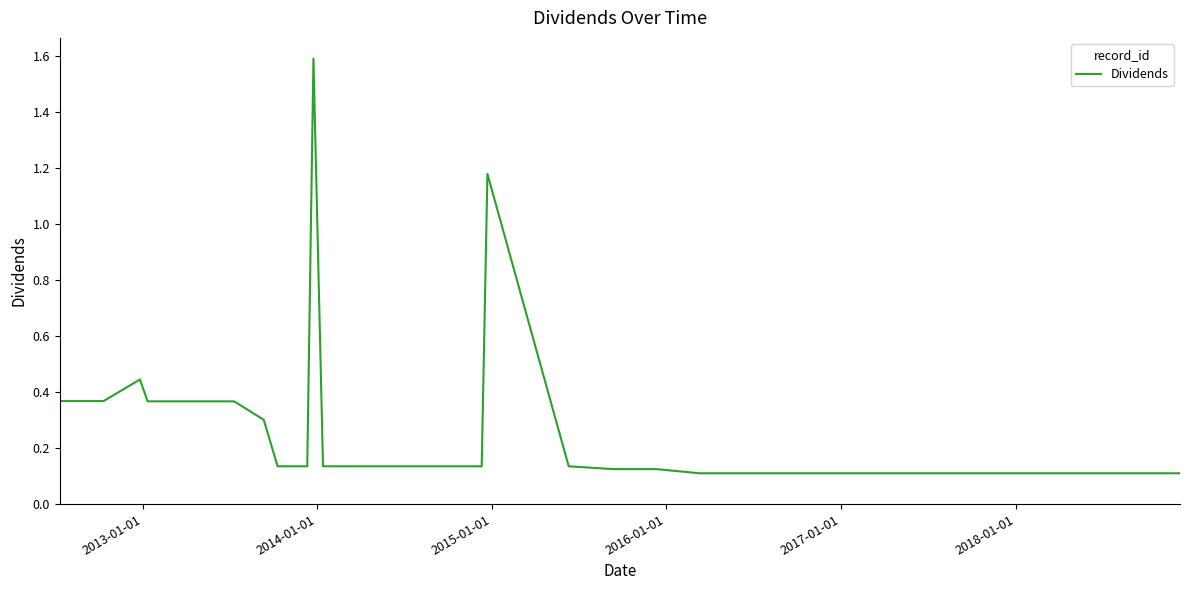

What is the maximum value shown in the chart?

1.6